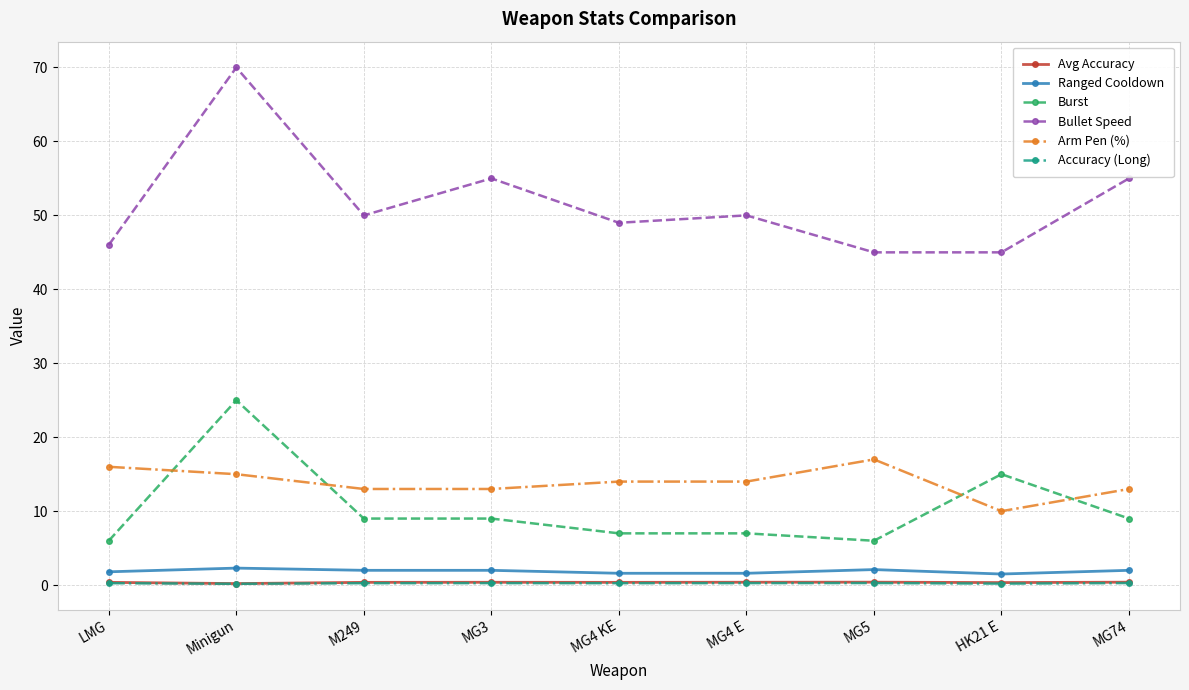

Which label corresponds to the largest value in the chart?

Minigun